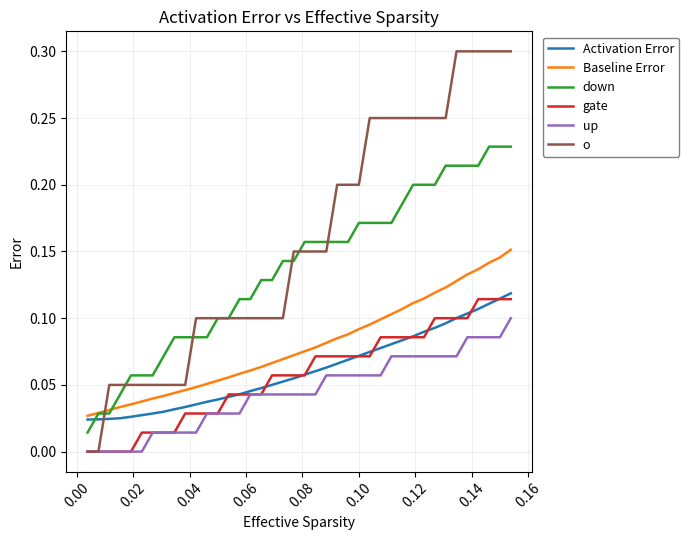

Which series has the widest spread of values?

o